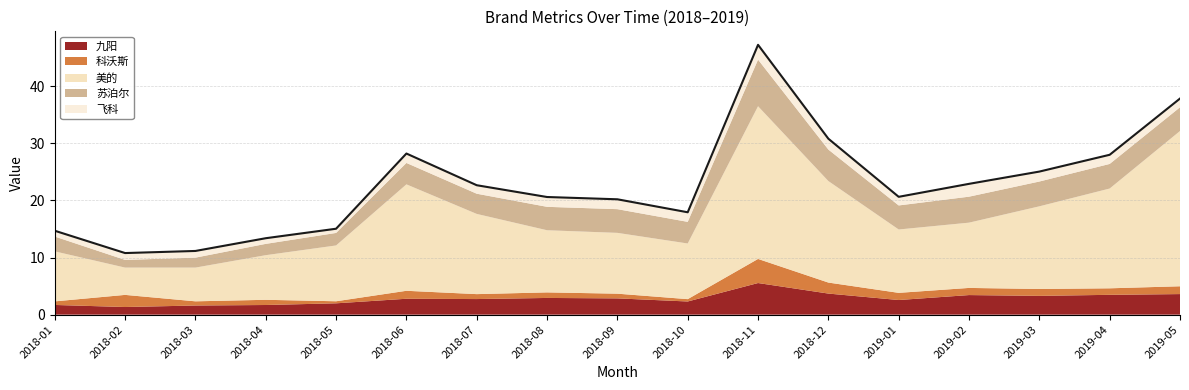

List the series in order of their peak value, lowest first.

飞科, 科沃斯, 九阳, 苏泊尔, 美的